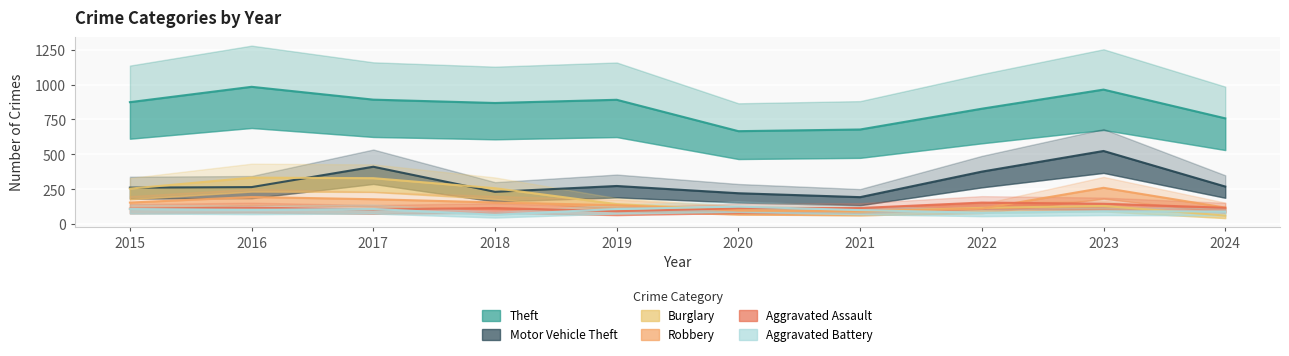

The Aggravated Assault series shows 202 at 2020. True or false?

False